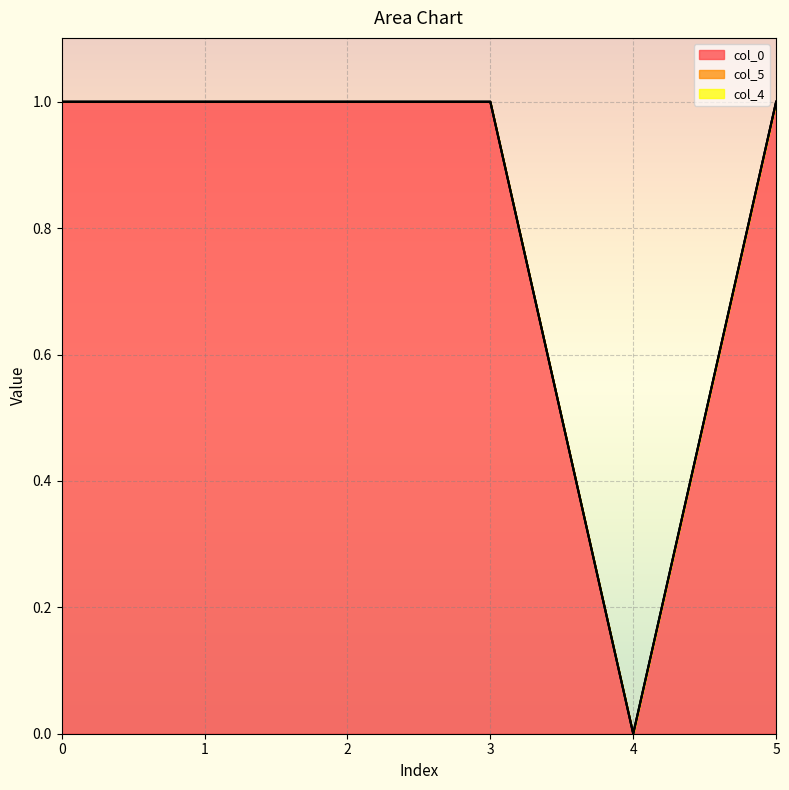

Which series has the largest total across all categories?

col_5